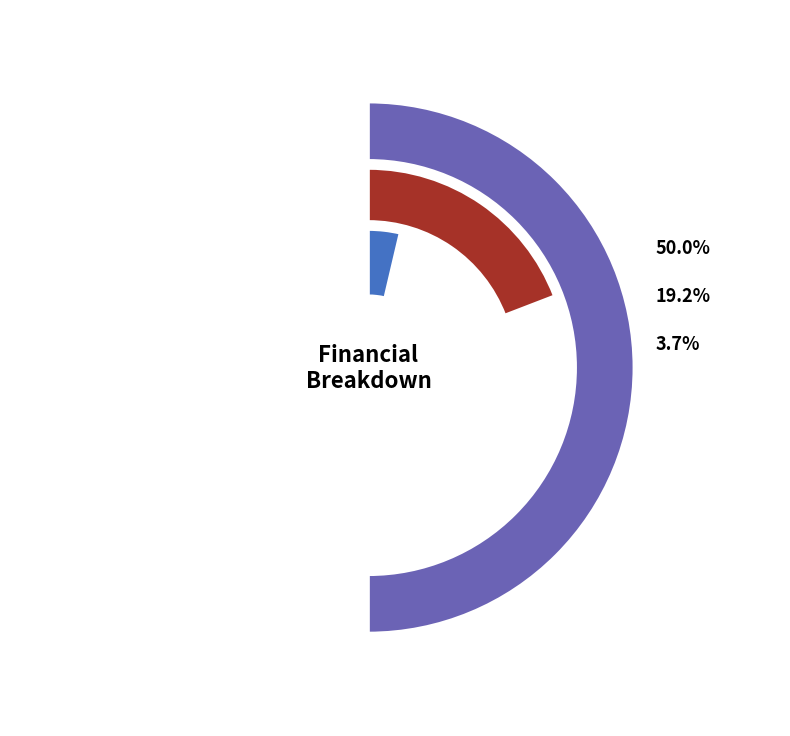

Do Total Operation Variable Costs and Total Profits together represent more than half of the pie?

No